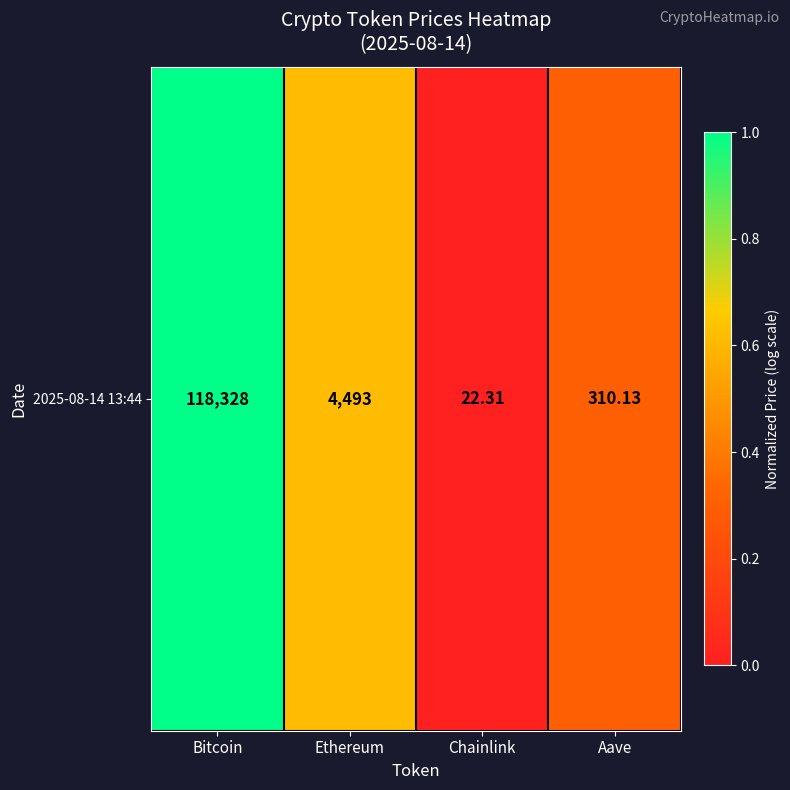

Where is the data nearest to the value 0?

Chainlink